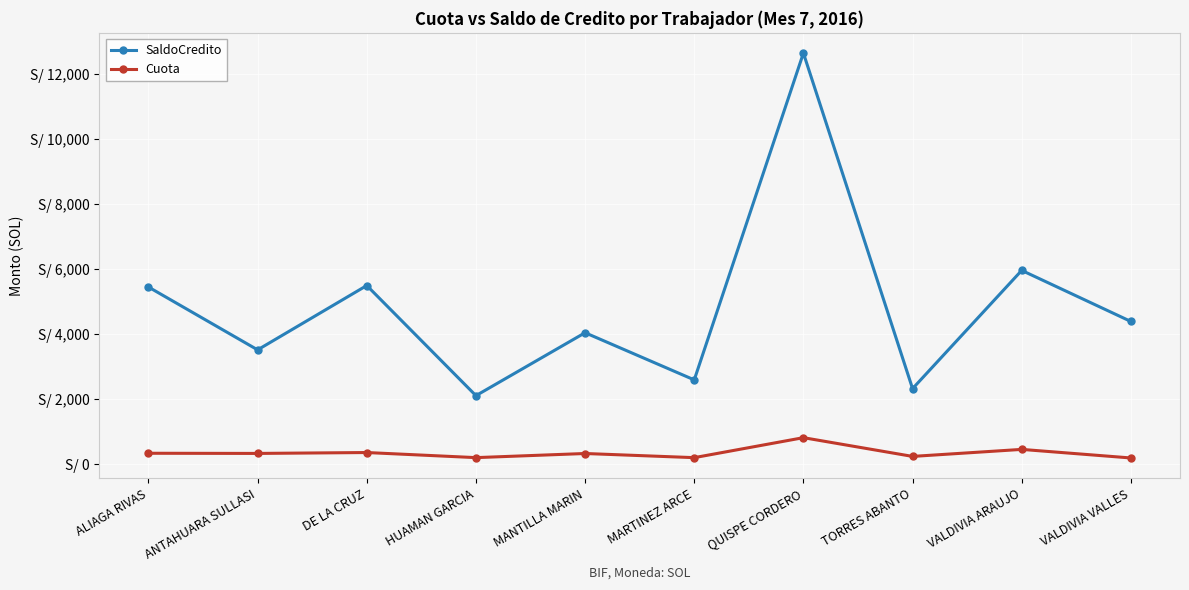

Which series has the largest range (max minus min)?

SaldoCredito